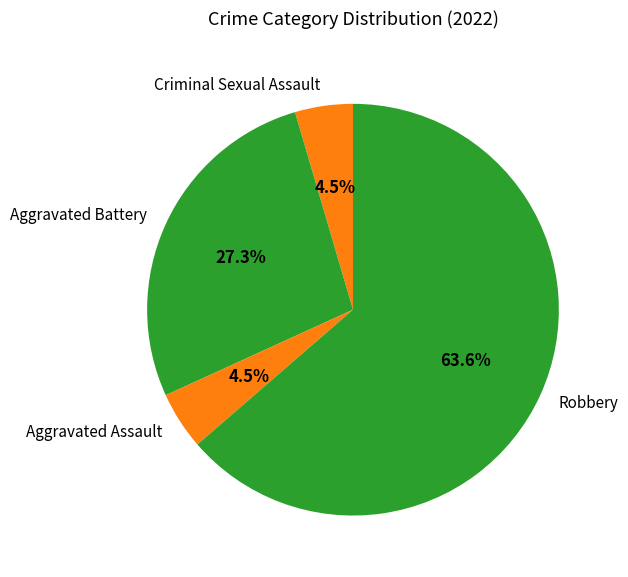

To the nearest percent, what percentage of the pie is Robbery?

64%